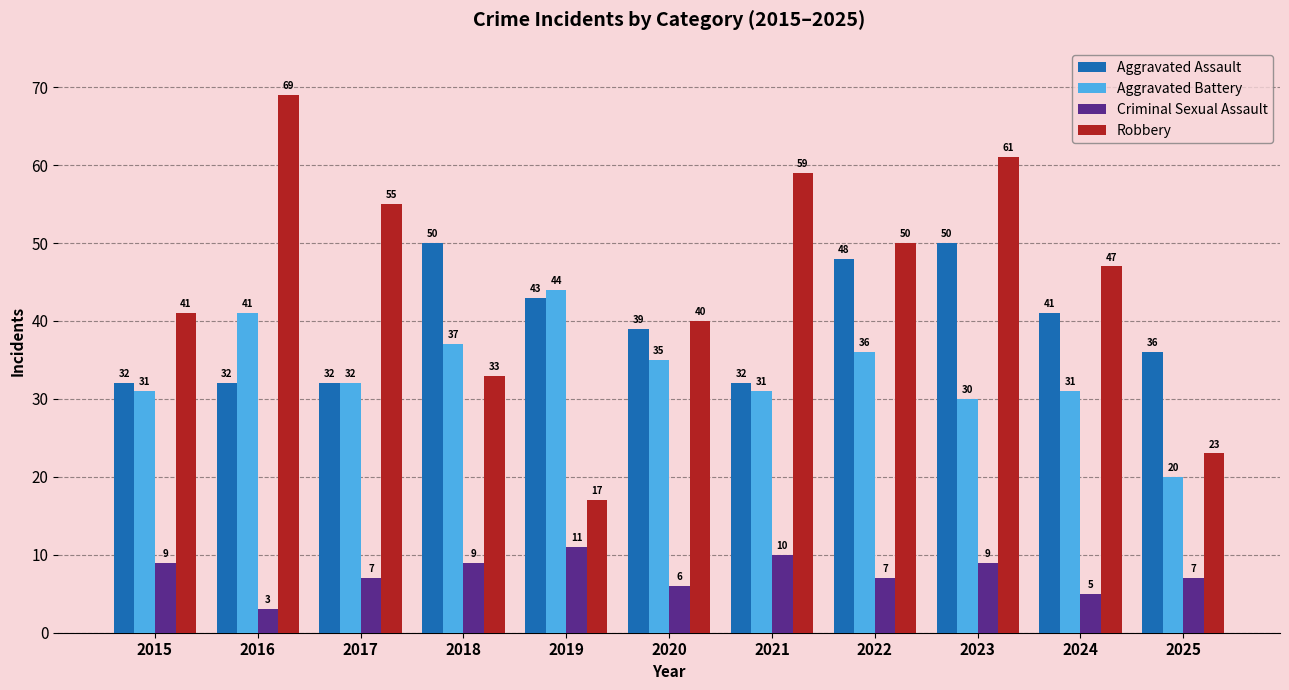

Which series has the largest total across all categories?

Robbery